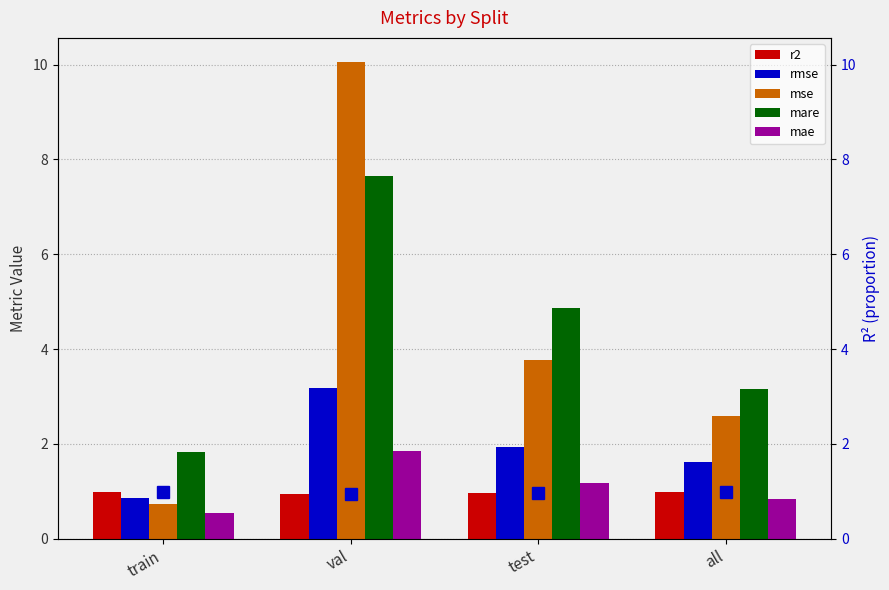

Which series has the largest total across all categories?

mare